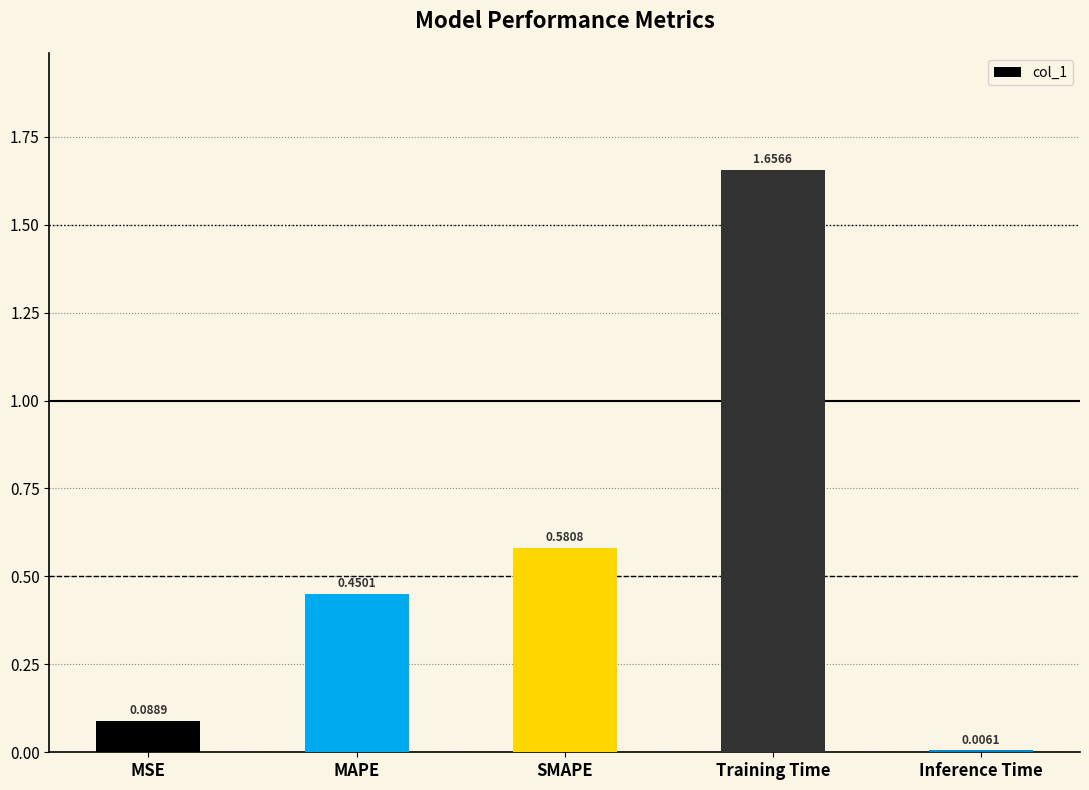

Rank the categories by value from lowest to highest.

Inference Time, MSE, MAPE, SMAPE, Training Time